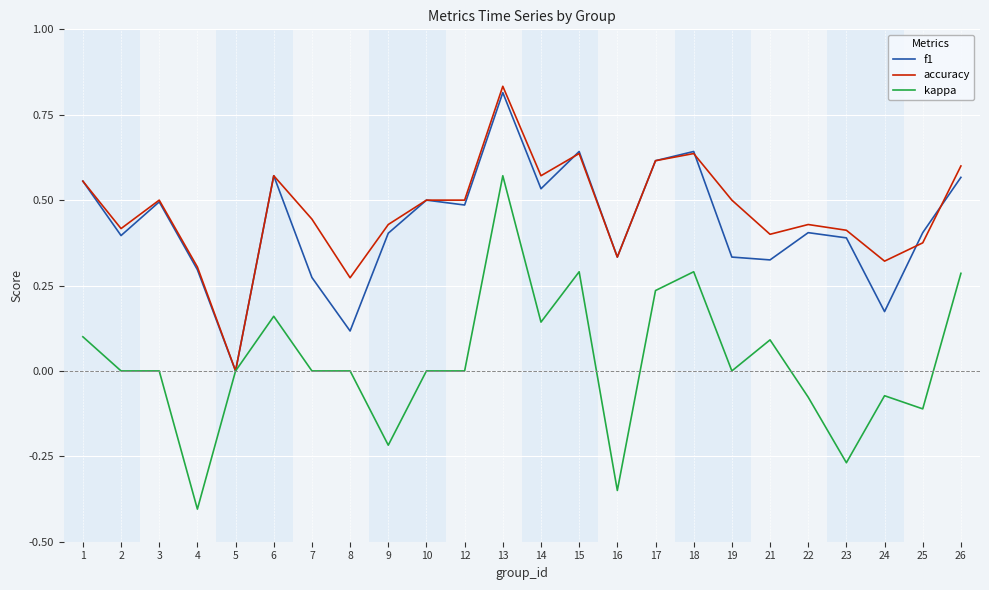

At which category does the chart reach its peak across all series?

13